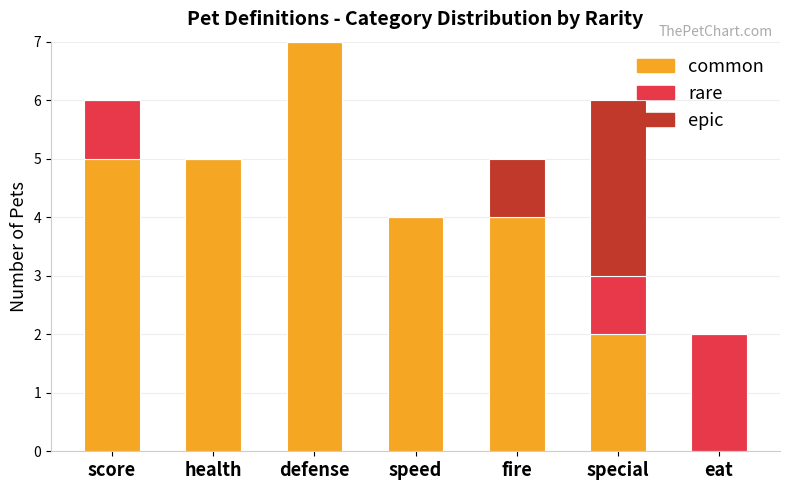

What is the sum of all common values?

27